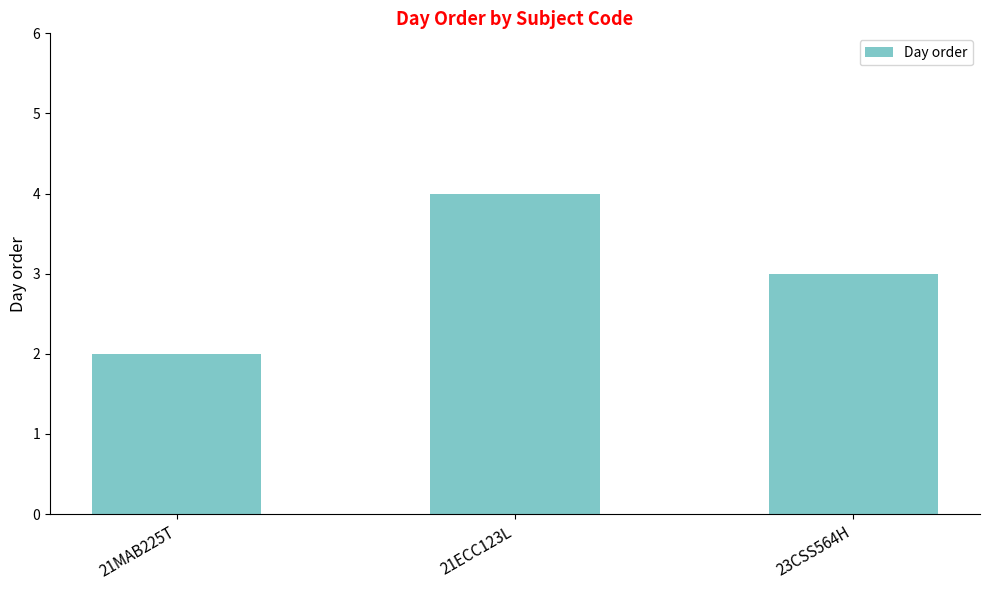

What position from the right is 23CSS564H?

1